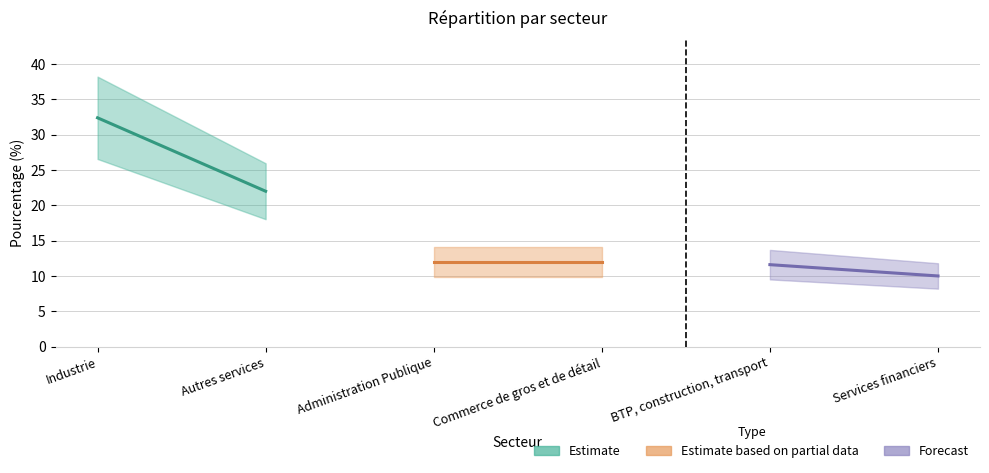

What is the difference between the maximum and second lowest values?

20.8